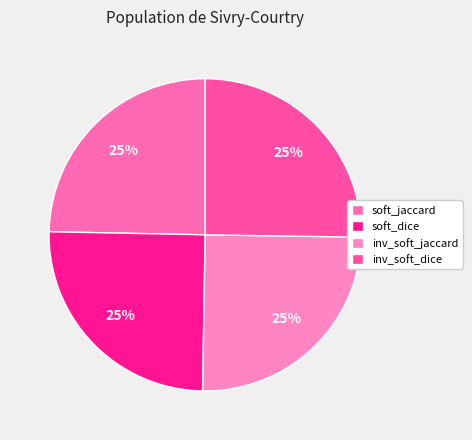

True or false: inv_soft_dice accounts for 39% of the total.

False